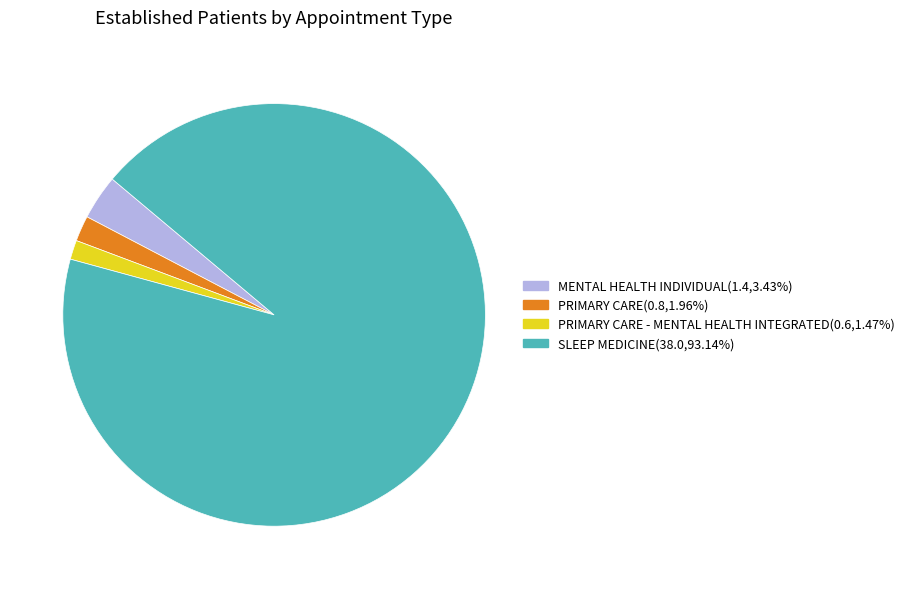

Combined, do PRIMARY CARE(0.8,1.96%) and PRIMARY CARE - MENTAL HEALTH INTEGRATED(0.6,1.47%) account for over 50%?

No